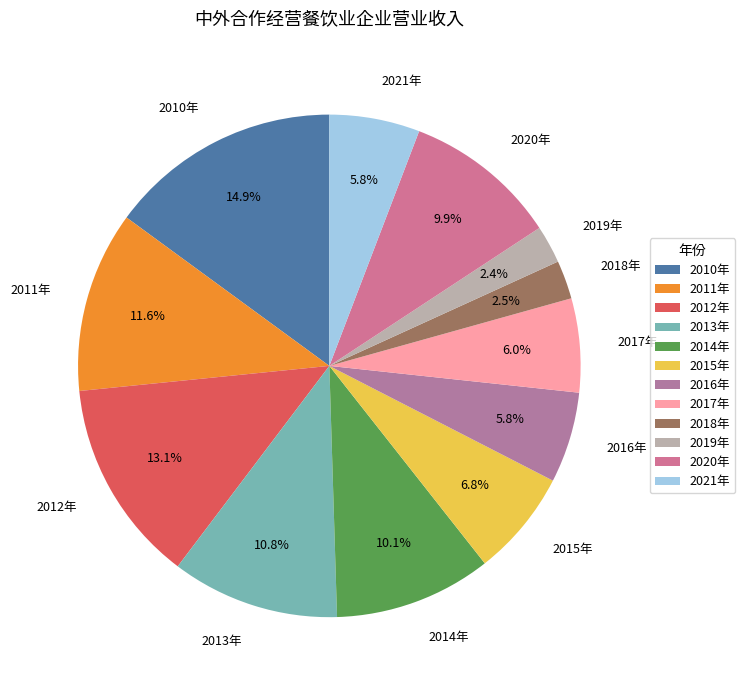

Is it true that 2015年 is 7% of the pie?

True